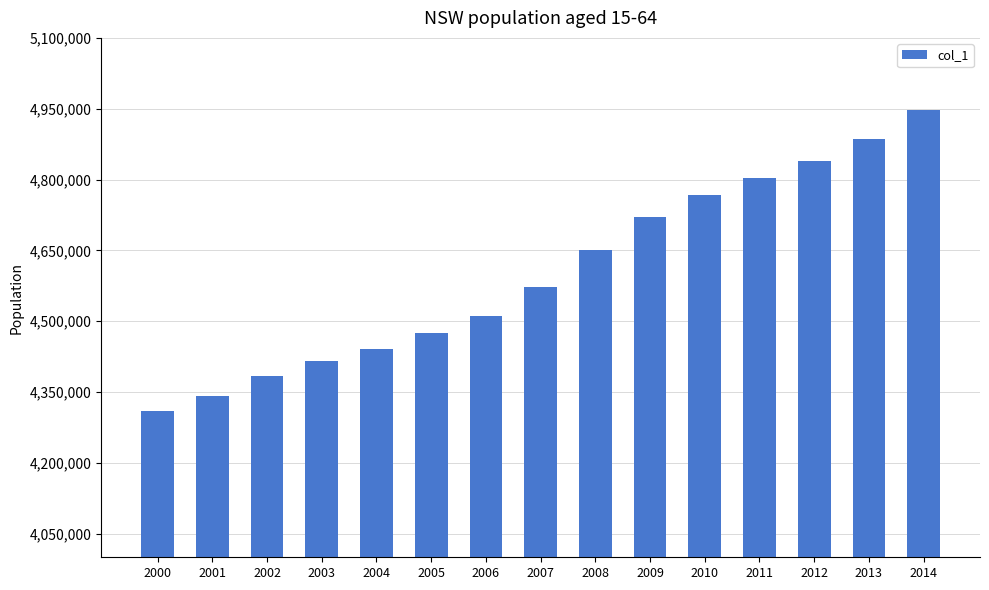

What is the sum of the values at 2008 and 2009?

9369501